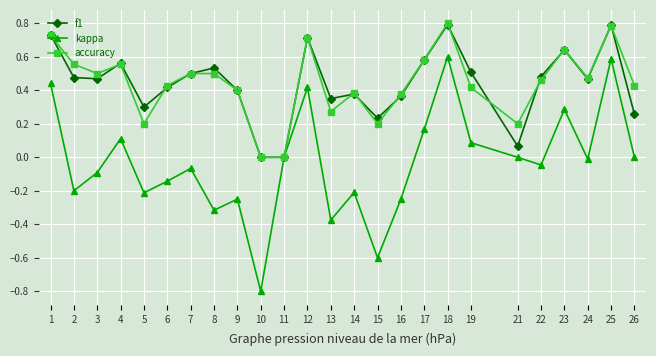

Count the number of categories in the chart.

25